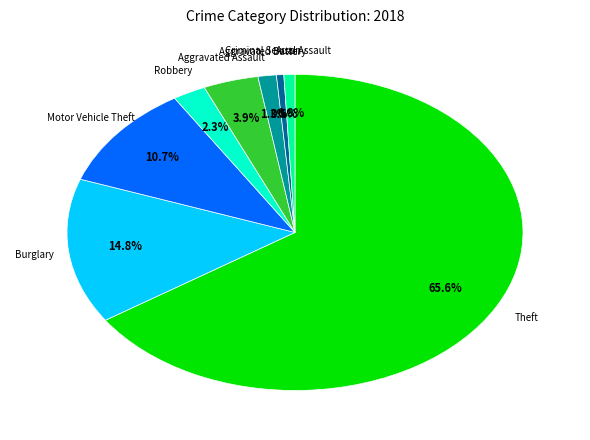

Between Robbery and Burglary, which is larger?

Burglary